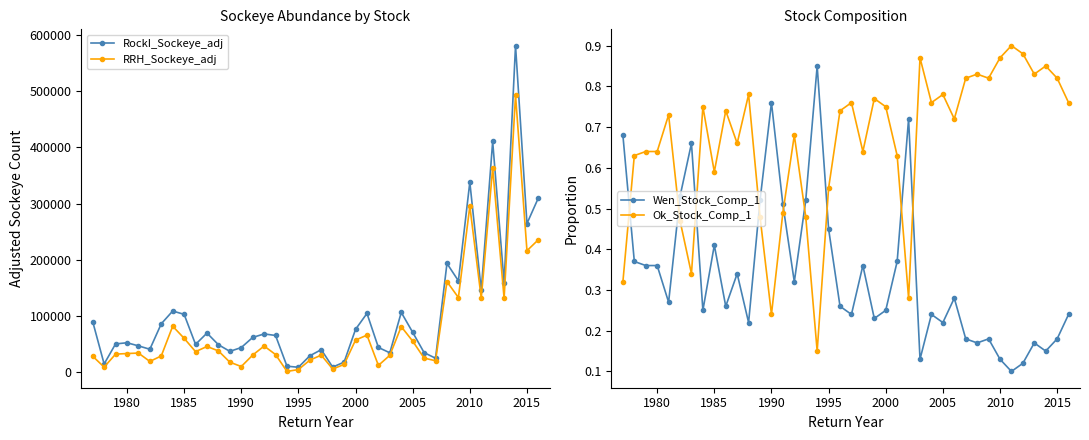

True or false: RockI_Sockeye_adj and Ok_Stock_Comp_1 intersect in this chart.

False